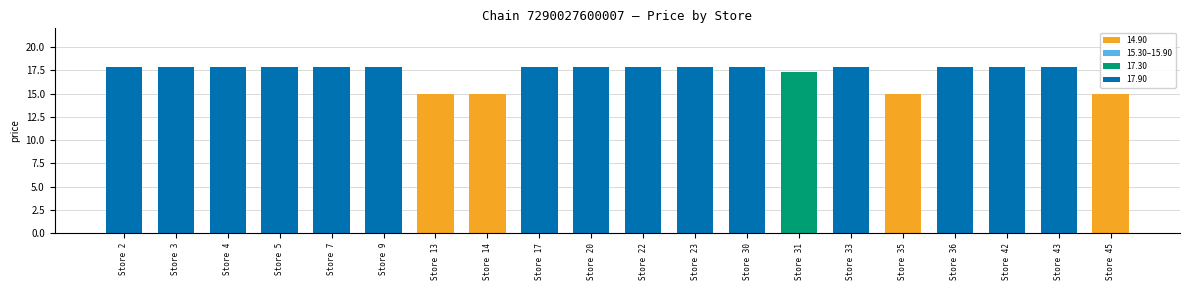

Reading left to right, what are all the values shown in this chart?

17.9	17.9	17.9	17.9	17.9	17.9	14.9	14.9	17.9	17.9	17.9	17.9	17.9	17.3	17.9	14.9	17.9	17.9	17.9	14.9